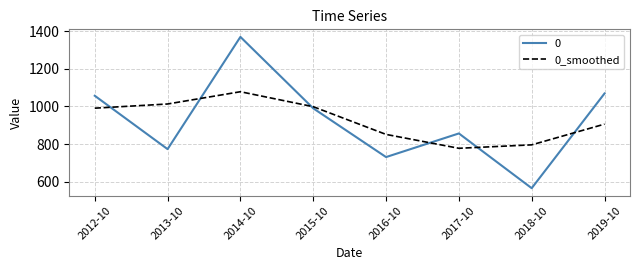

Does the chart have visible grid lines?

Yes